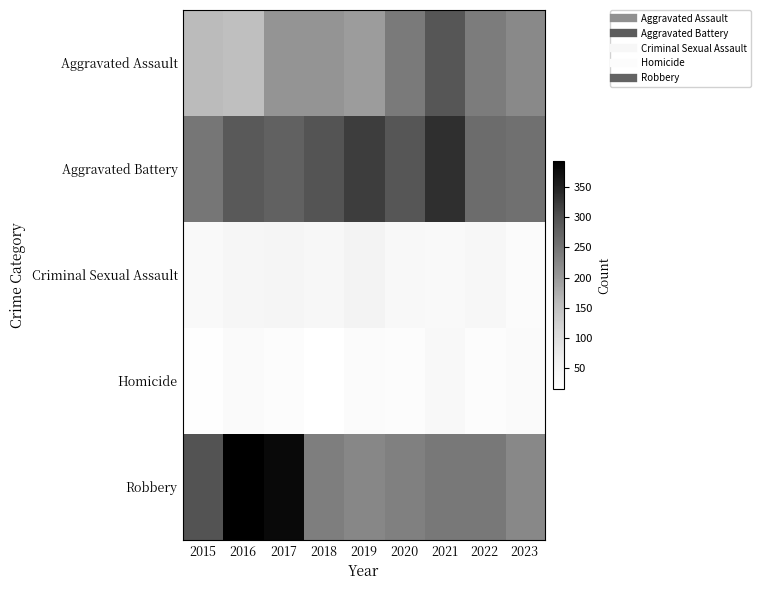

Which series changed the most between 2016 and 2023?

Robbery